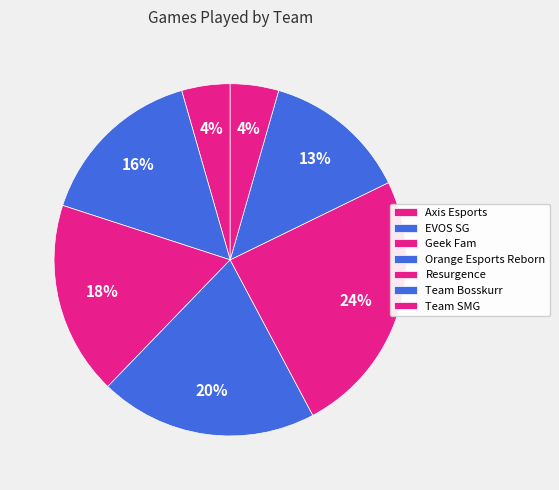

How many slices are in this pie chart?

7